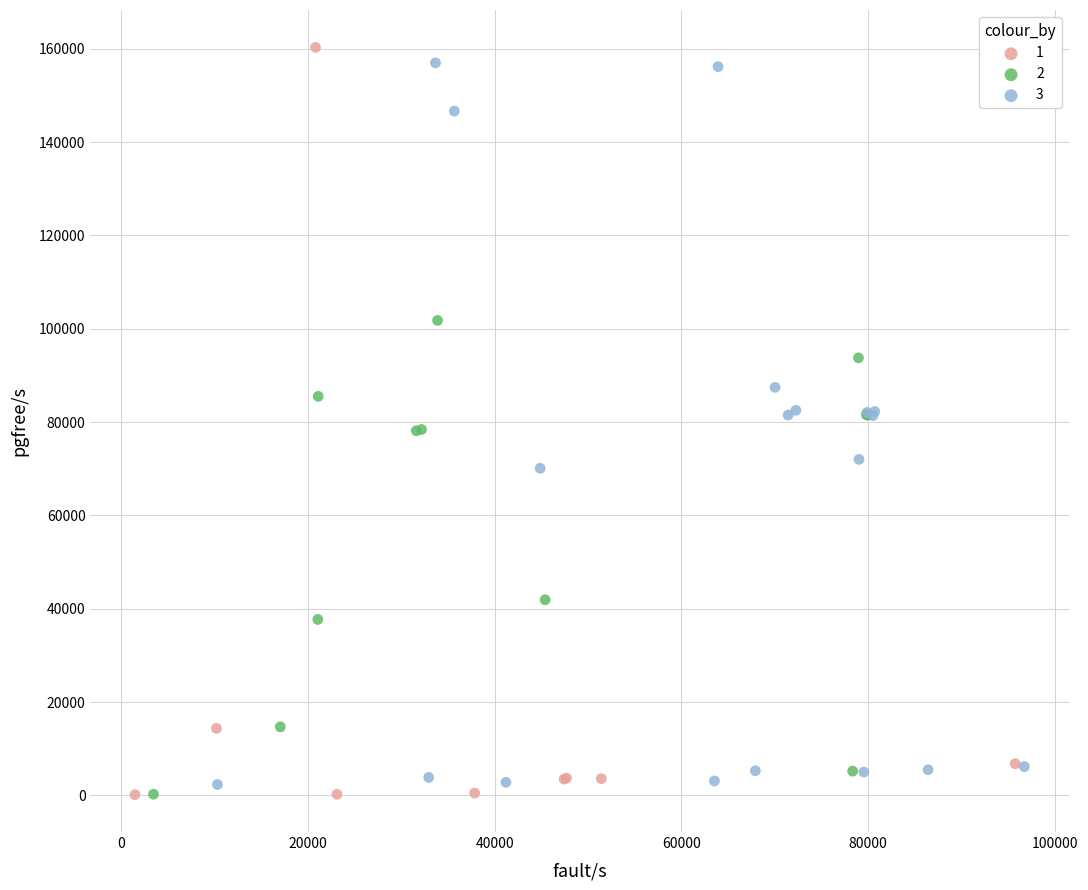

Which series has the widest spread of Y values?

1